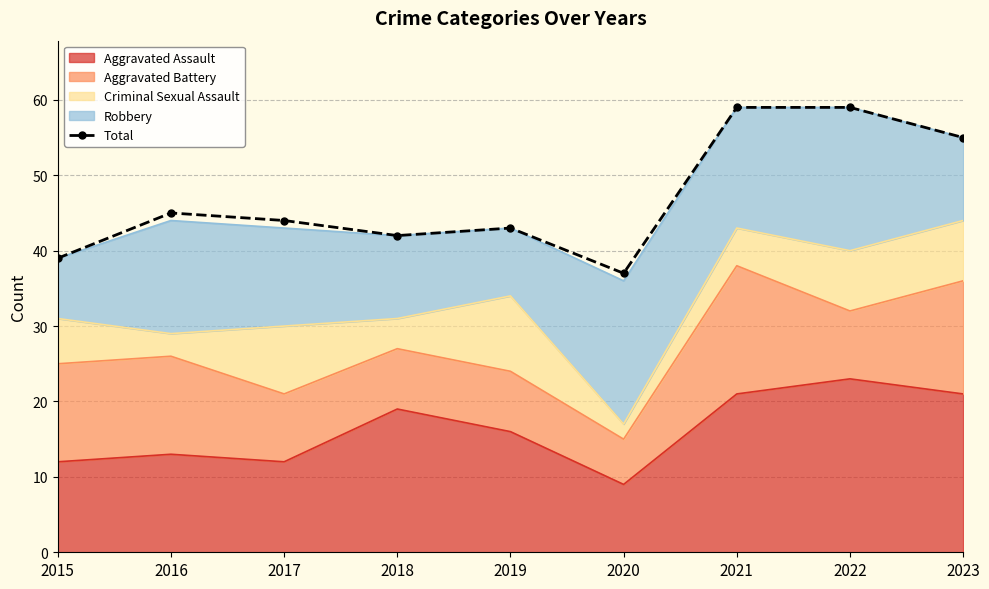

True or false: the data shows 44 at 2017.

True